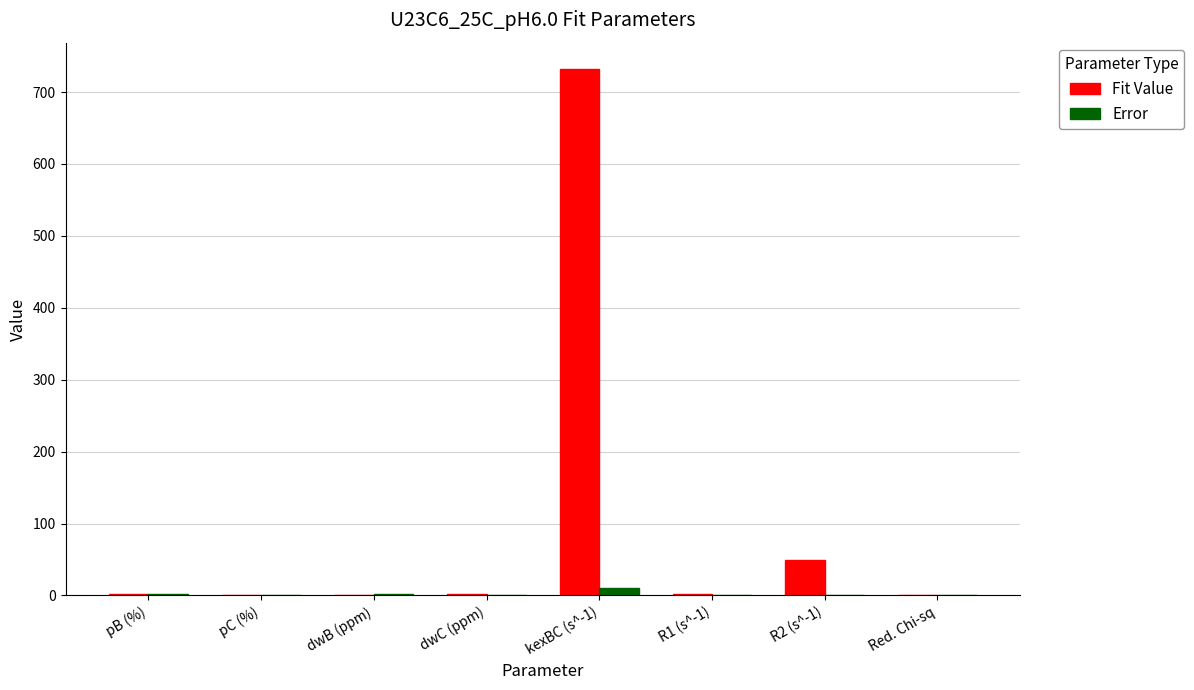

Does the chart contain stacked bars?

No